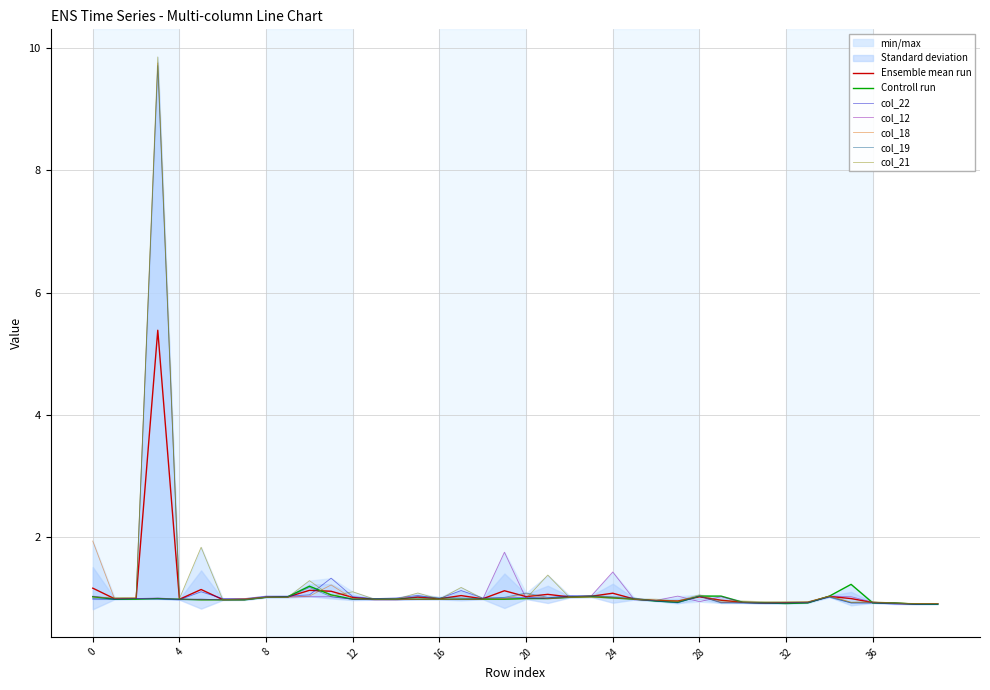

Is it true that col_22 equals 1.0 at 20?

True